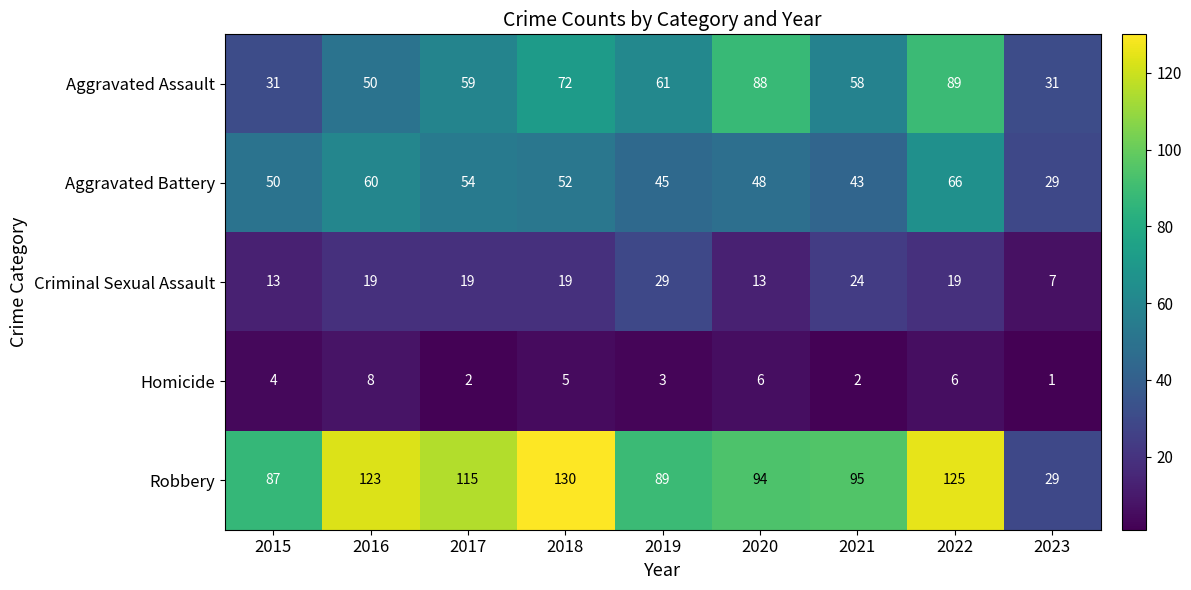

Count the number of categories in the chart.

9